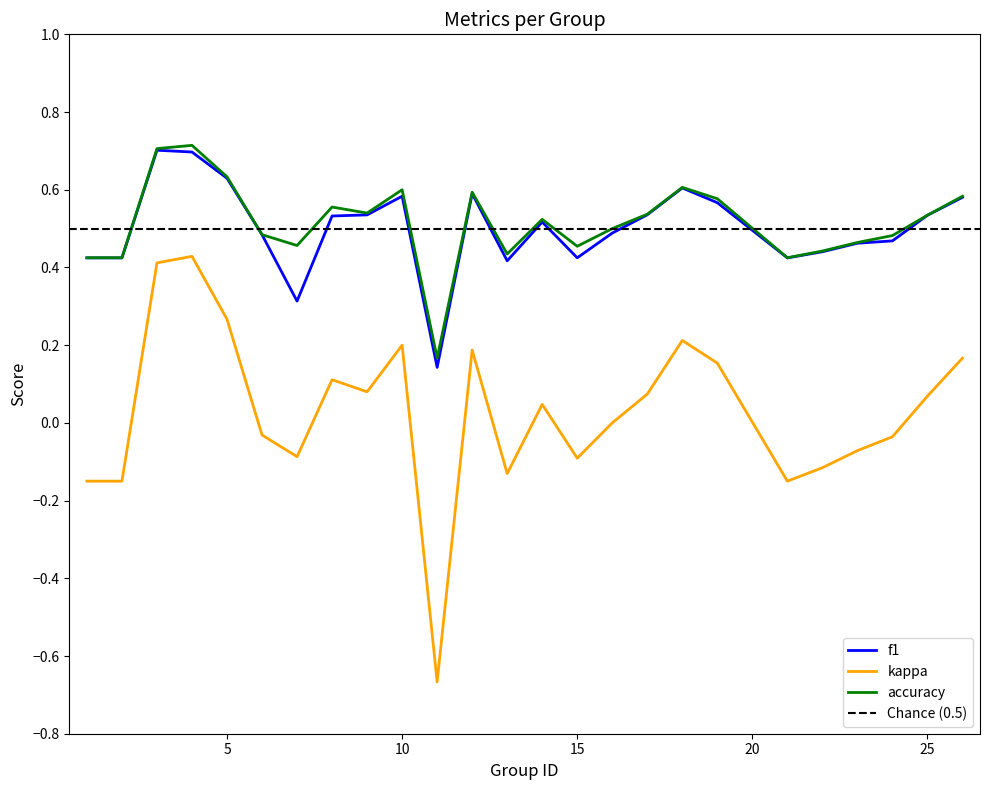

Which series has the largest range (max minus min)?

kappa